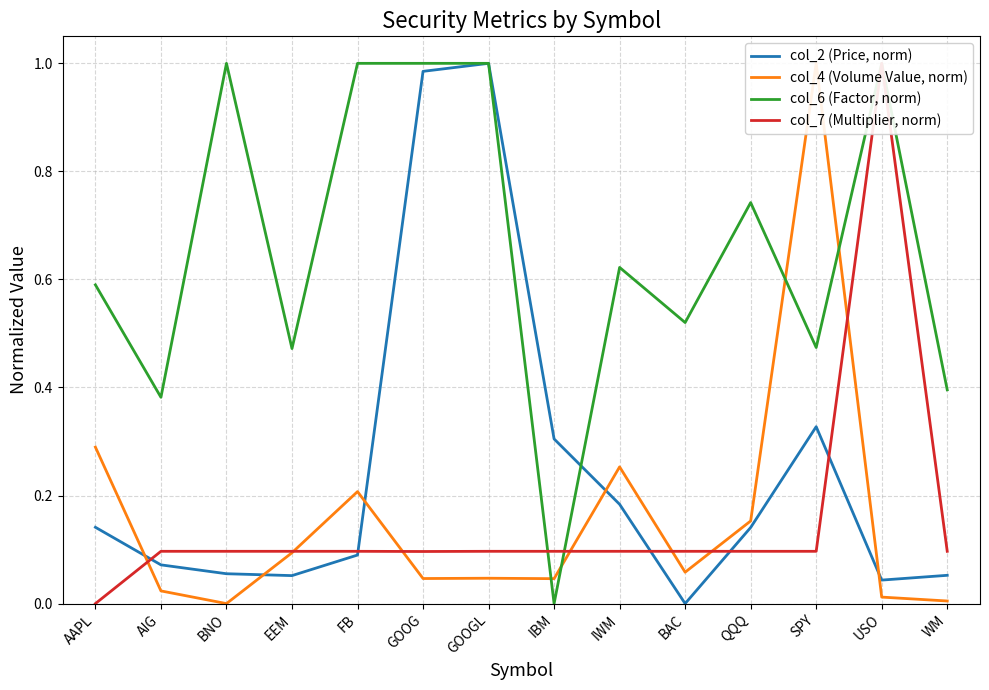

The value of col_7 (Multiplier, norm) at BAC is 0.1. True or false?

True